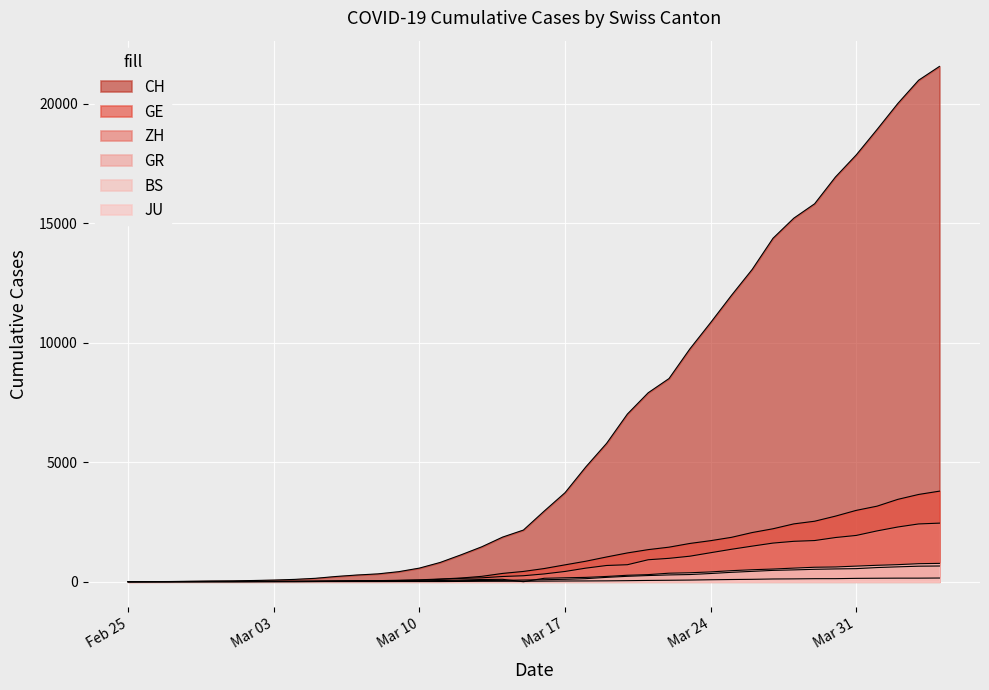

Reading left to right, extract all data points from this chart.

CH: 0	4	8	20	30	36	50	69	97	142	219	280	327	419	569	806	1124	1461	1866	2160	2954	3722	4801	5788	7014	7904	8498	9735	10838	11975	13064	14367	15207	15809	16928	17852	18915	20005	20978	21554
GE: 0	1	1	5	9	10	11	14	16	20	30	43	45	60	79	113	154	225	347	430	551	705	857	1035	1204	1342	1445	1600	1717	1856	2057	2215	2419	2530	2743	2984	3160	3445	3650	3788
ZH: 0	0	2	2	6	7	10	13	15	23	29	34	40	49	62	101	140	163	218	250	326	429	568	679	711	919	978	1067	1213	1357	1489	1616	1690	1722	1848	1936	2125	2289	2417	2450
GR: 0	2	2	6	6	6	9	9	12	14	16	17	18	18	22	31	43	53	56	71	84	101	128	182	226	258	284	300	343	393	433	474	495	519	535	547	592	622	649	657
BS: 0	0	1	1	1	1	1	3	3	8	15	21	24	28	33	49	73	92	100	0	143	164	181	220	270	297	356	374	410	462	501	530	569	605	617	653	687	714	754	767
JU: 0	0	1	1	1	1	1	2	2	4	4	5	5	7	7	7	12	17	18	19	25	29	32	36	44	54	61	69	82	92	100	114	119	127	128	140	145	149	149	154